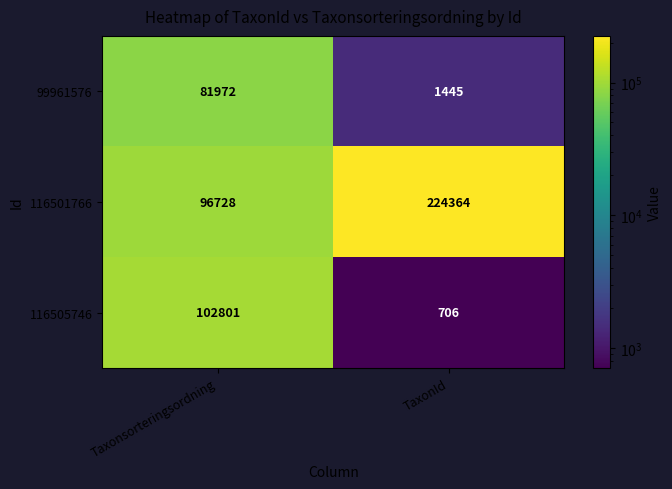

At which category does the chart reach its peak across all series?

TaxonId